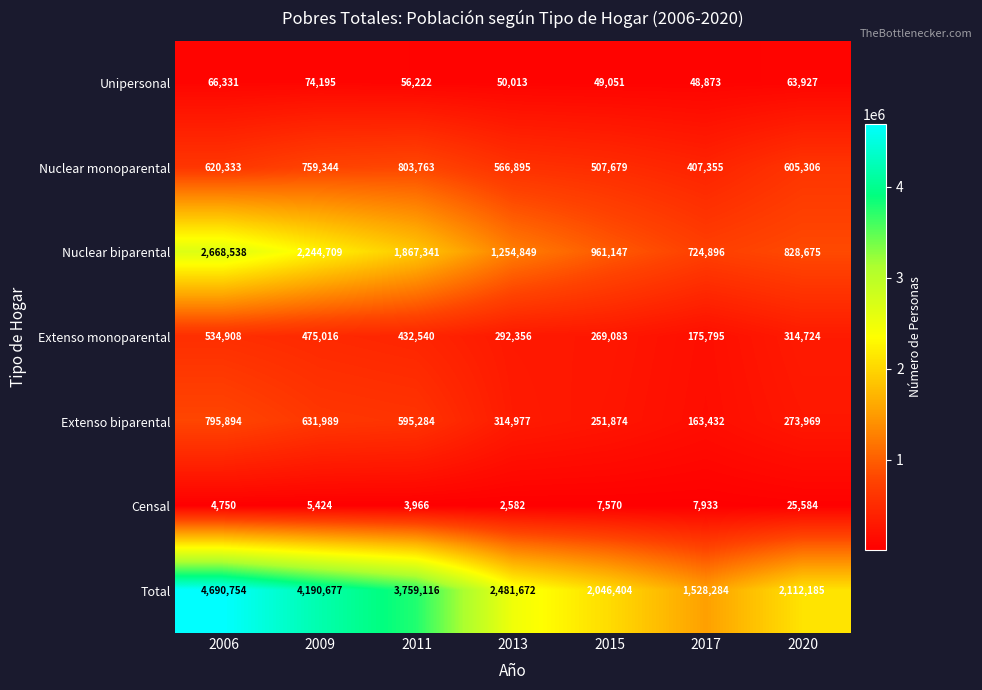

At which label does Extenso biparental first exceed 314977?

2006